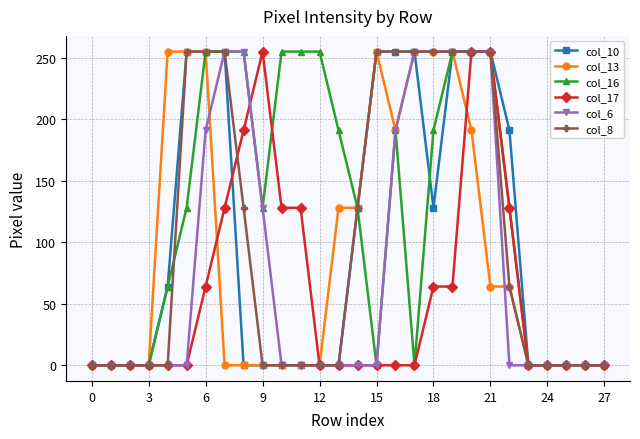

Reading right to left, what are all the values shown in this chart?

col_10: 0	0	0	0	0	191	255	255	255	128	255	255	255	128	0	0	0	0	0	0	255	255	255	64	0	0	0	0
col_13: 0	0	0	0	0	64	64	191	255	255	255	191	255	128	128	0	0	0	0	0	0	255	255	255	0	0	0	0
col_16: 0	0	0	0	0	128	255	255	255	191	0	191	0	128	191	255	255	255	128	255	255	255	128	64	0	0	0	0
col_17: 0	0	0	0	0	128	255	255	64	64	0	0	0	0	0	0	128	128	255	191	128	64	0	0	0	0	0	0
col_6: 0	0	0	0	0	0	255	255	255	255	255	191	0	0	0	0	0	0	128	255	255	191	0	0	0	0	0	0
col_8: 0	0	0	0	0	64	255	255	255	255	255	255	255	128	0	0	0	0	0	128	255	255	255	0	0	0	0	0